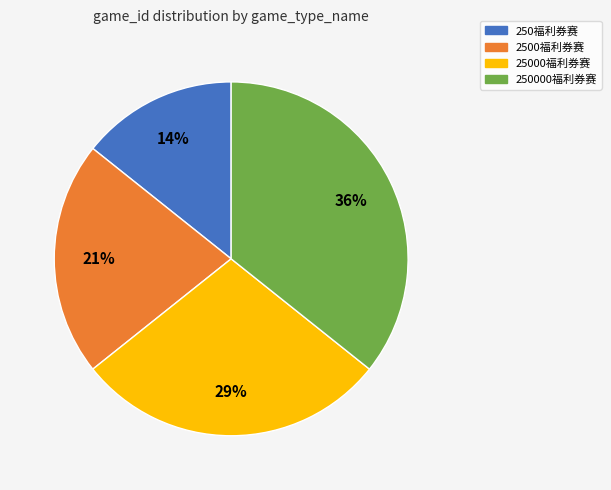

Do 2500福利券赛 and 250000福利券赛 together represent more than half of the pie?

Yes